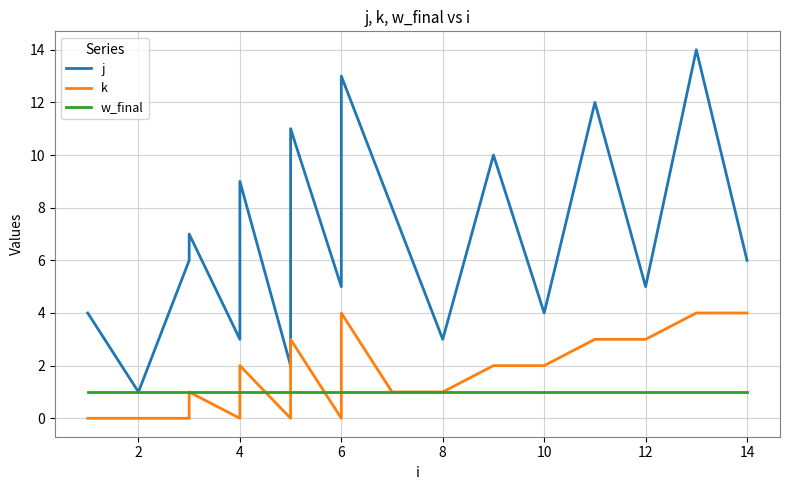

What is the label of the 15th point from the left?

14